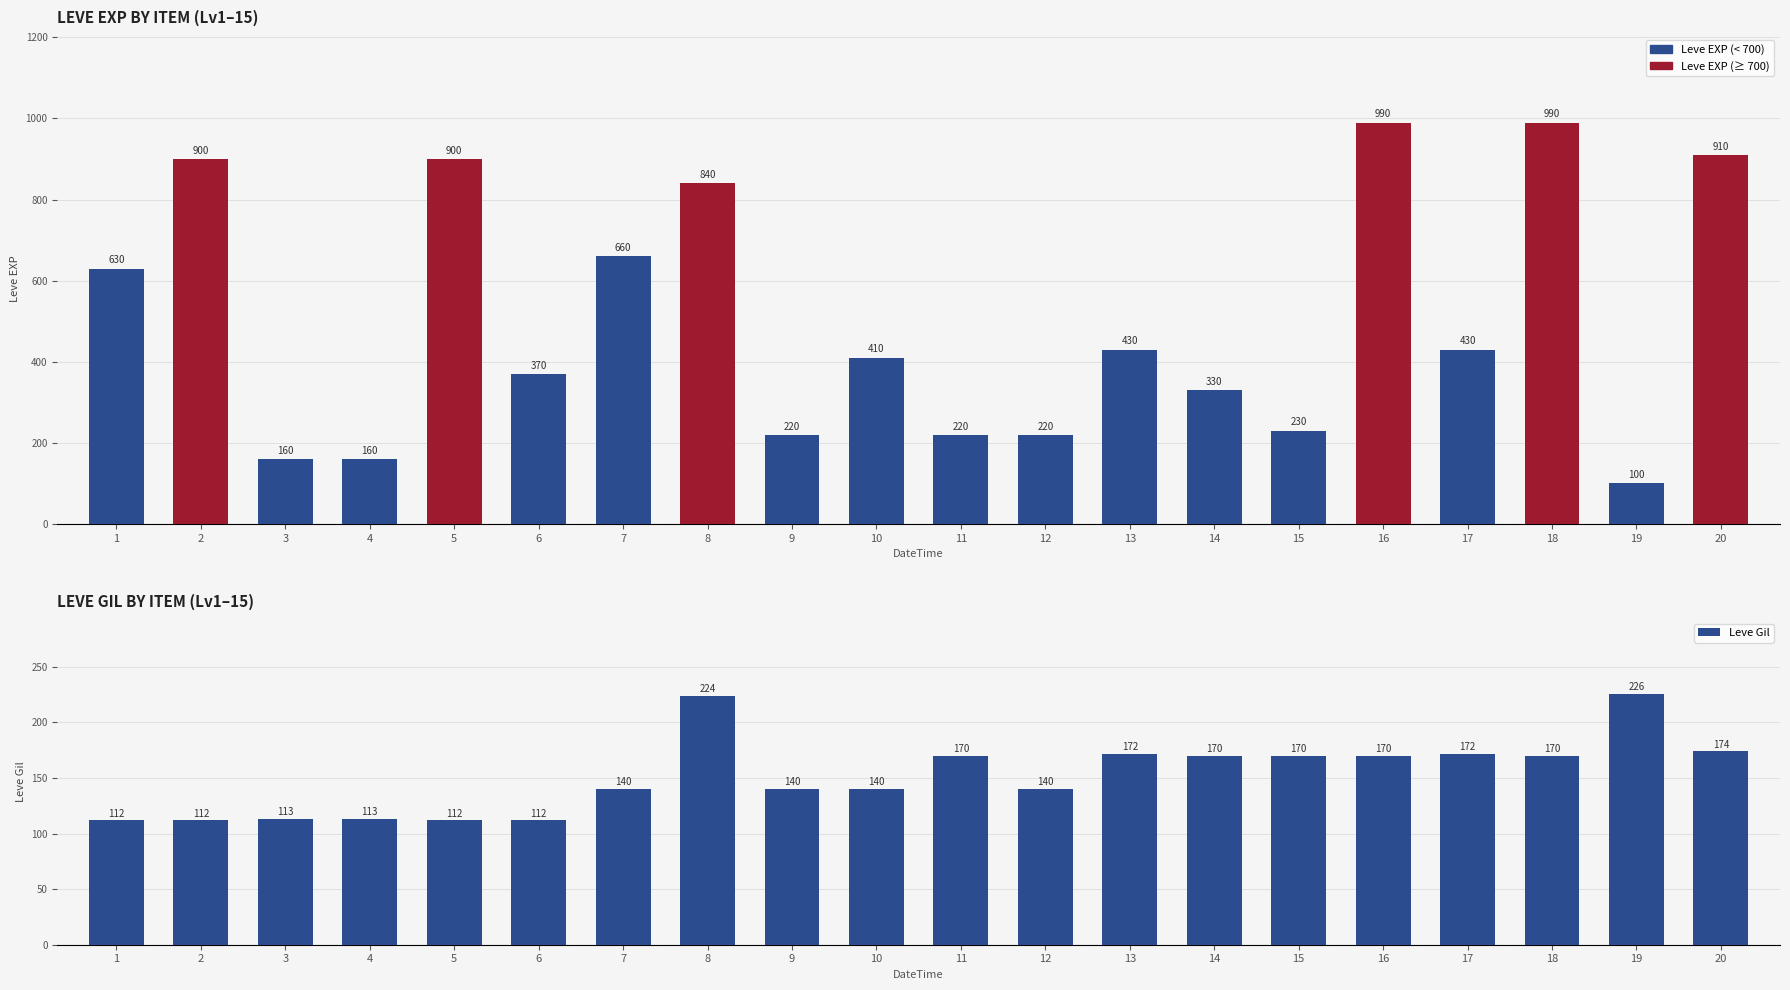

Rank the series at 16 from lowest to highest value.

Leve Gil, Leve EXP